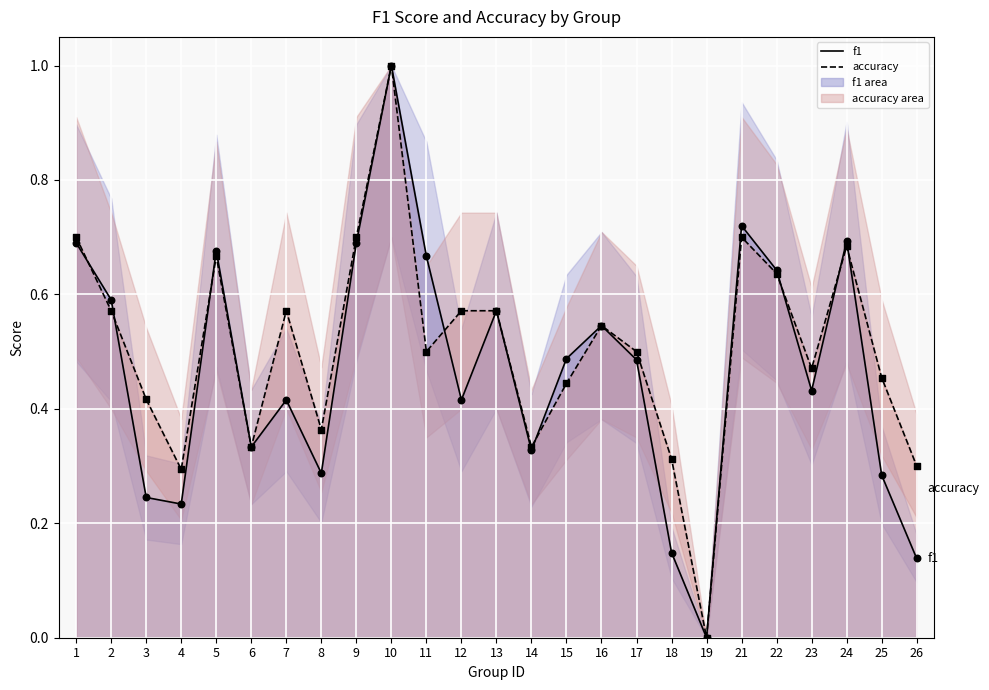

Is the value of accuracy at 25 greater than the value of f1 at 10?

No